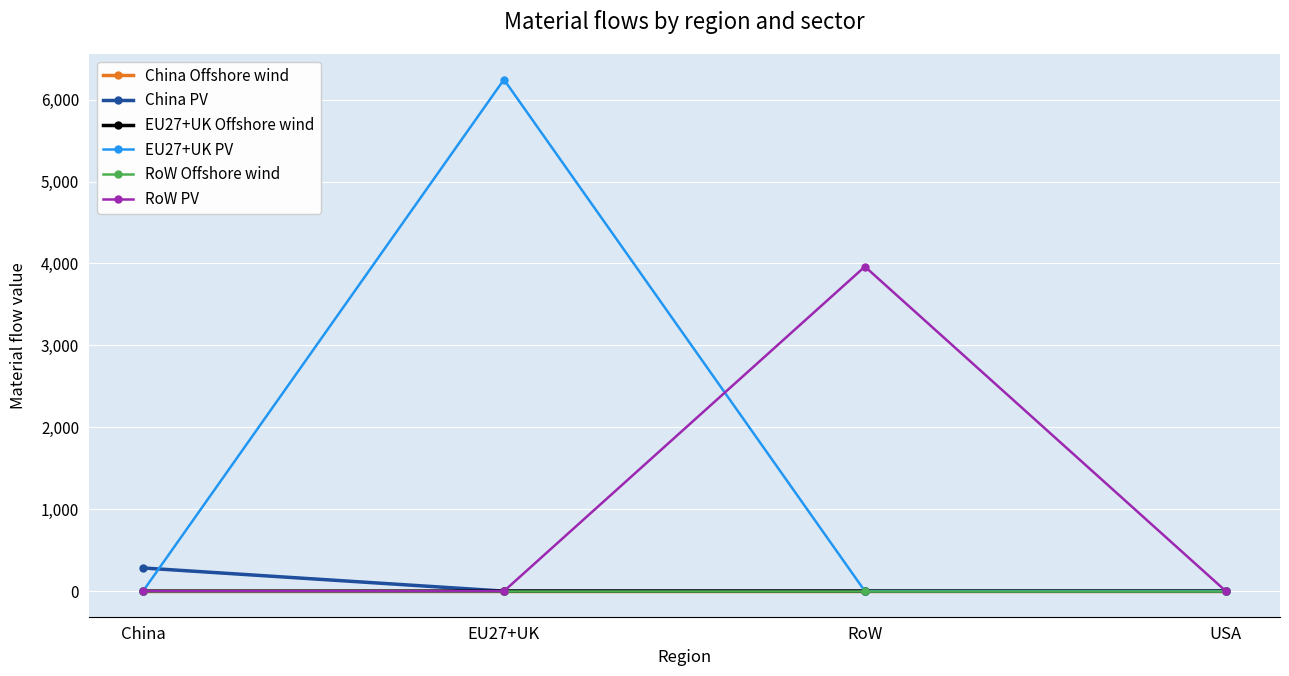

Which series has the largest total across all categories?

EU27+UK PV